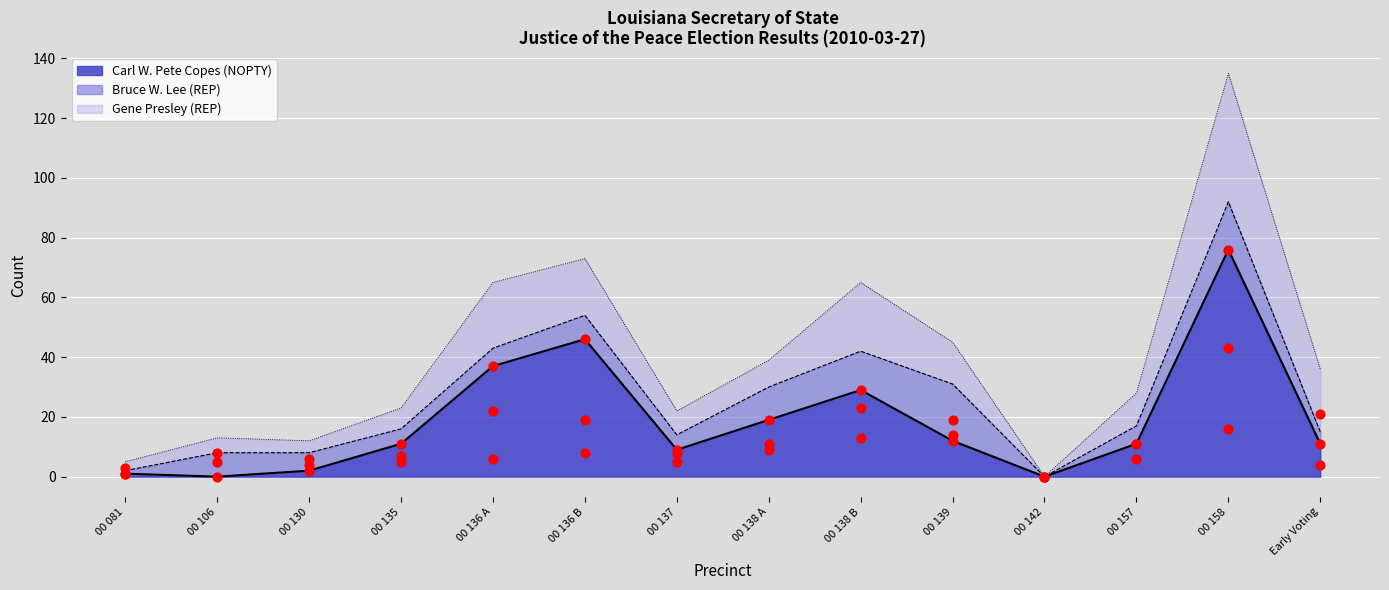

Is the value of Bruce W. Lee (REP) at 00 135 greater than the value of Carl W. Pete Copes (NOPTY) at 00 081?

Yes